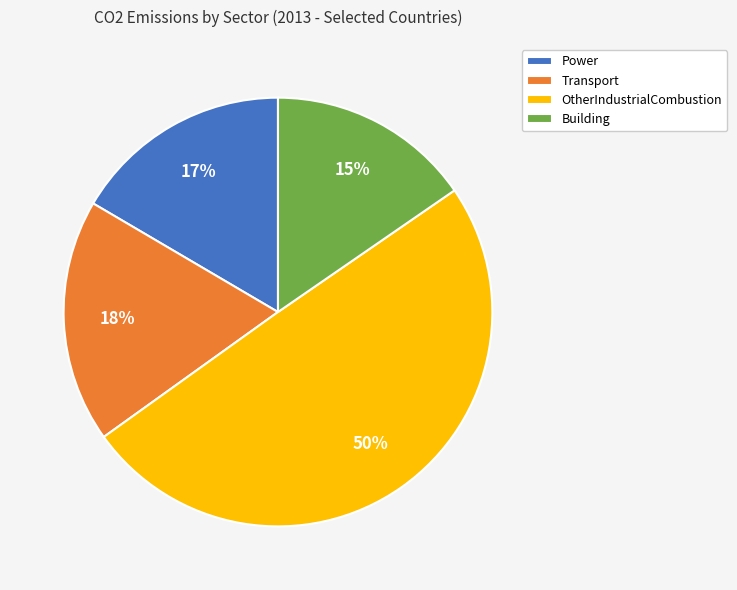

Is OtherIndustrialCombustion the majority of the pie?

No